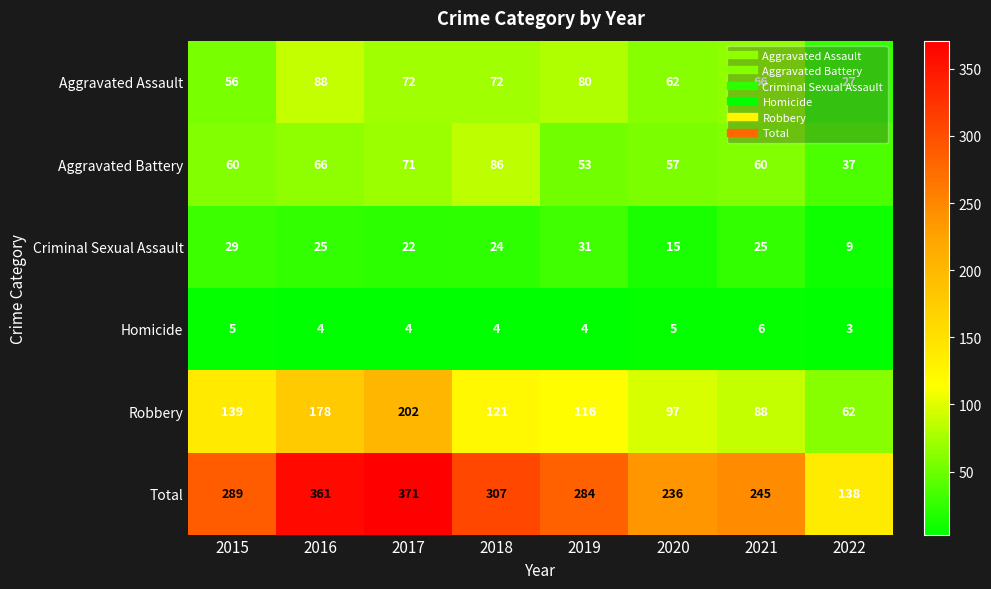

At which category does the chart reach its peak across all series?

2017